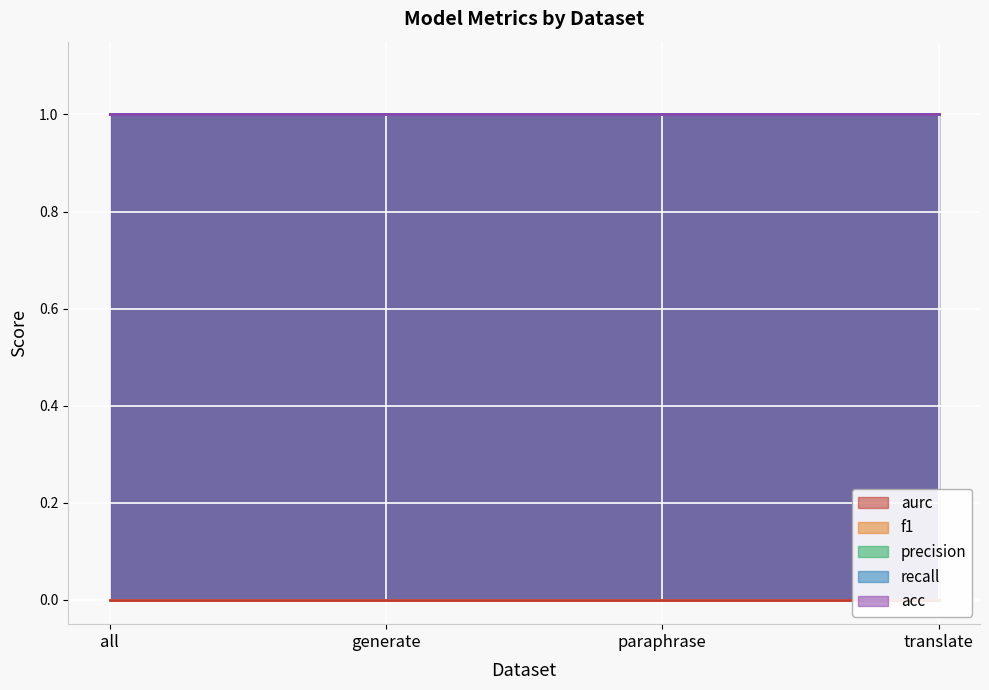

What is the label of the 2nd point from the left?

generate